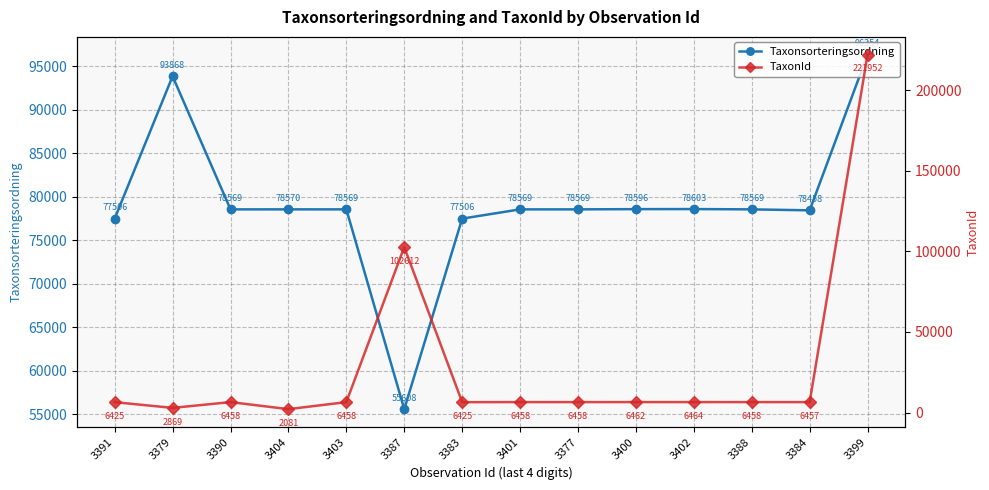

Between which two adjacent categories do TaxonId and Taxonsorteringsordning first intersect?

3403 and 3387